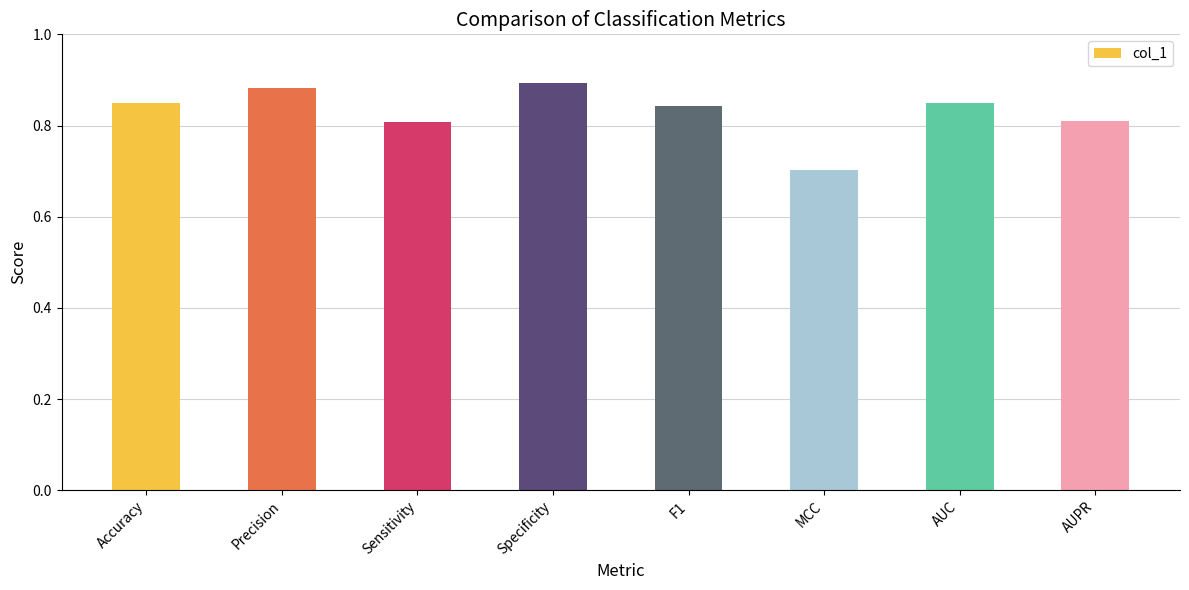

How many distinct data groups are displayed?

1